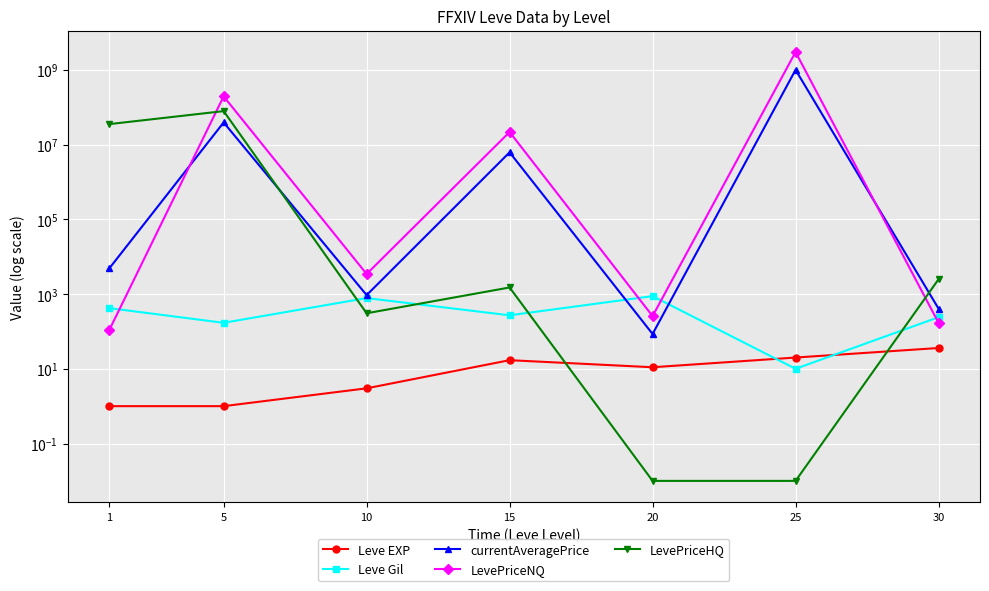

Count the number of categories in the chart.

7